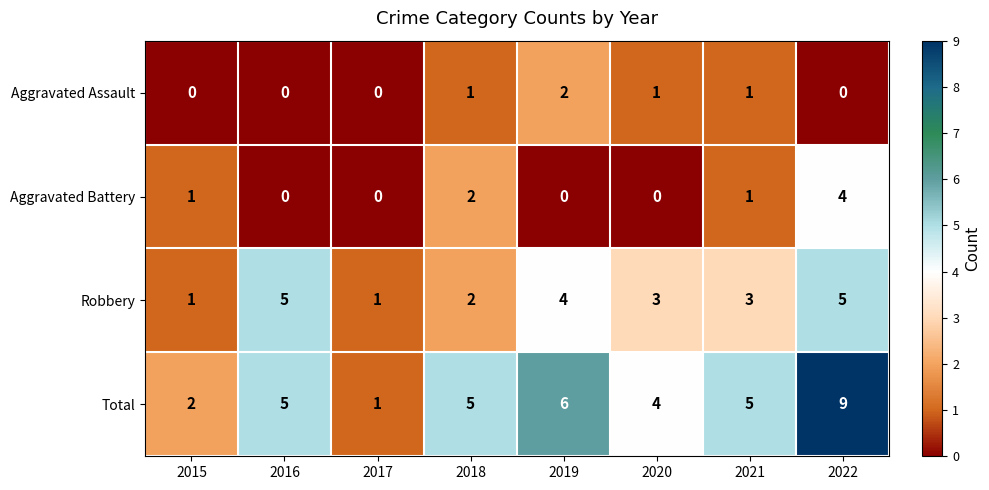

Rank the series by their maximum value, from highest to lowest.

Total, Robbery, Aggravated Battery, Aggravated Assault